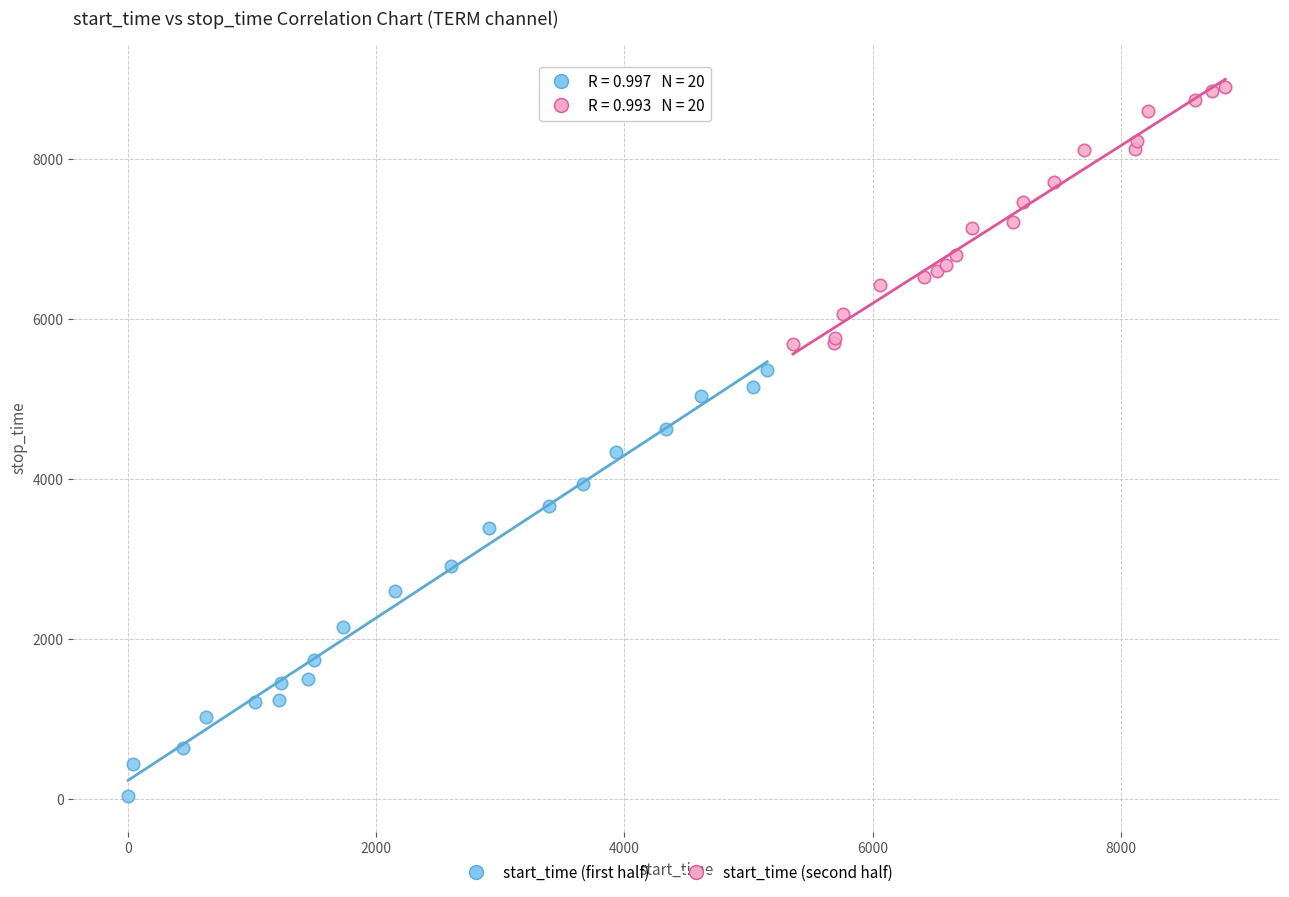

Which series contains the highest Y value?

start_time (second half)